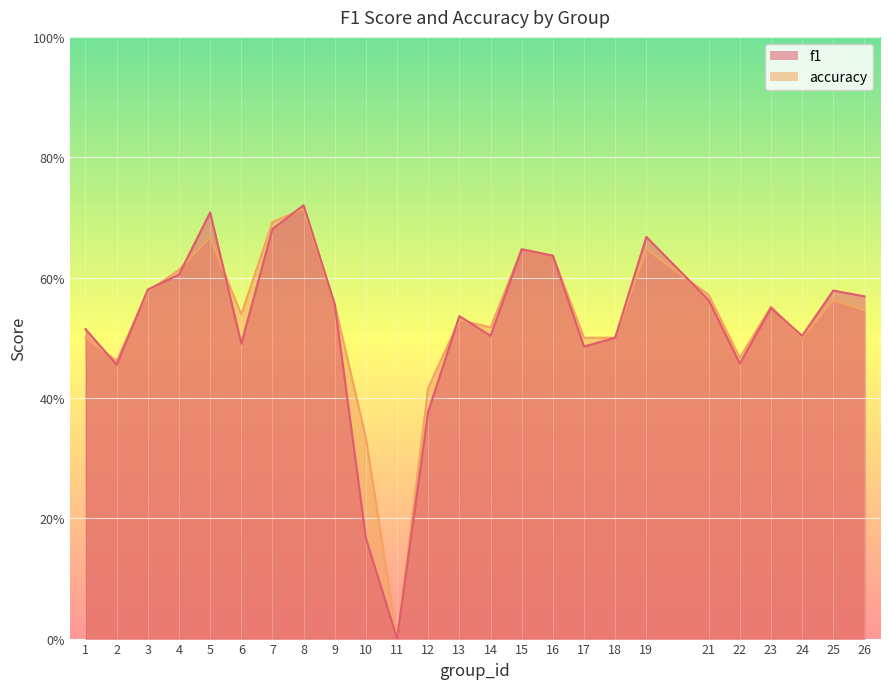

At how many categories does at least one series exceed 0?

24